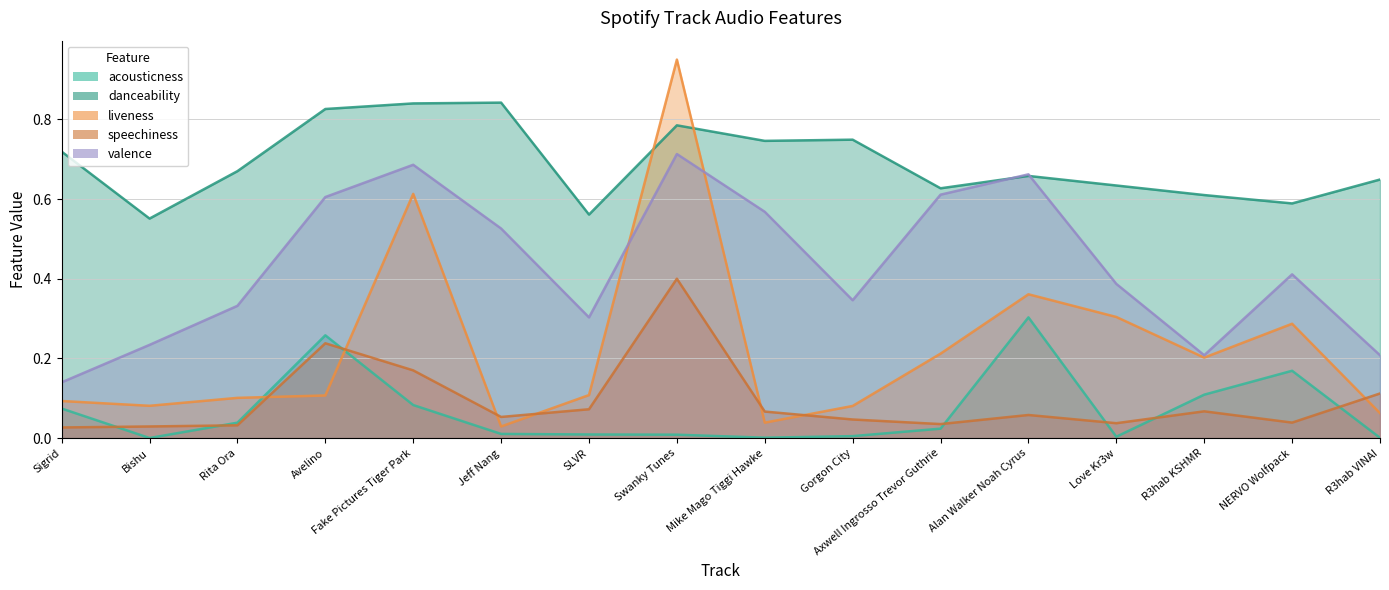

Which series has the widest spread of values?

liveness